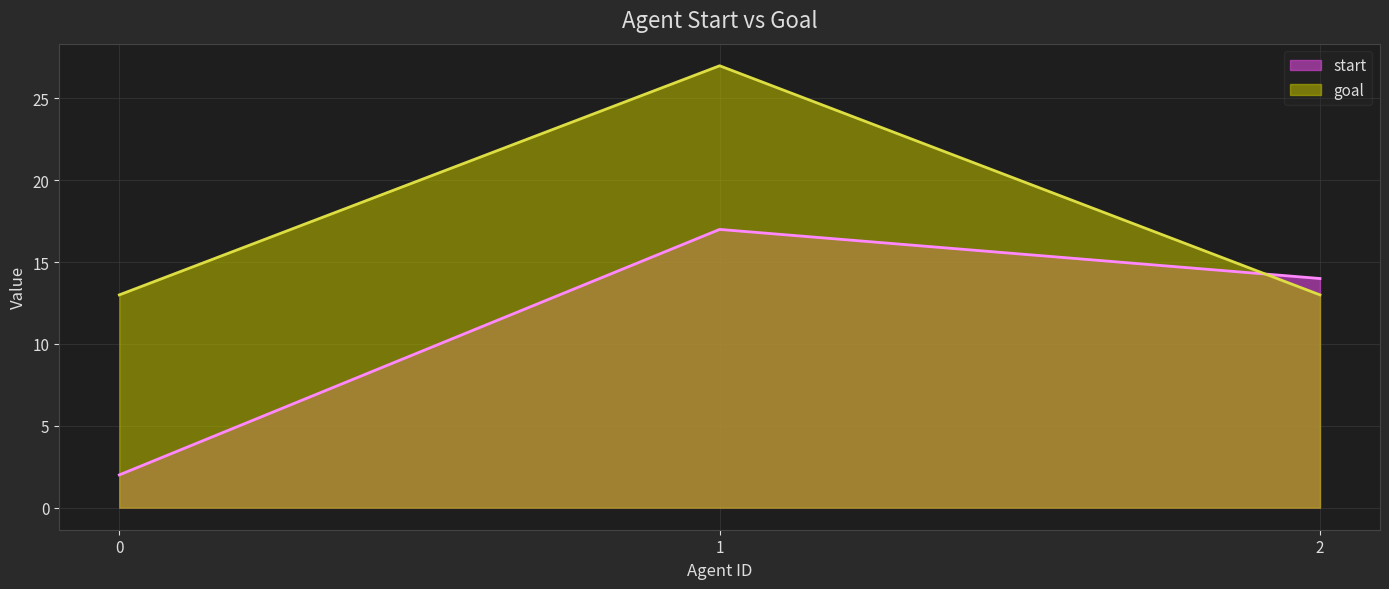

Reading right to left, transcribe all the data shown in this chart.

start: 14	17	2
goal: 13	27	13